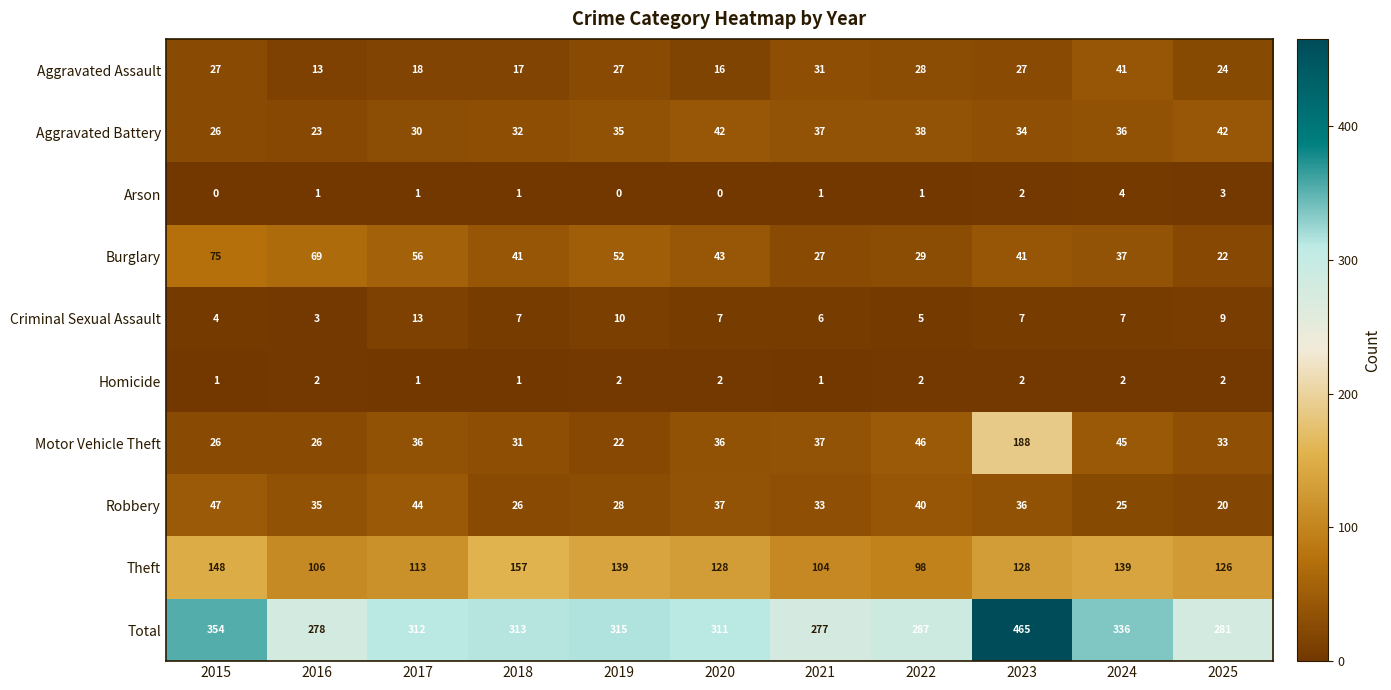

What is the difference between the maximum and minimum values in the Robbery series?

27